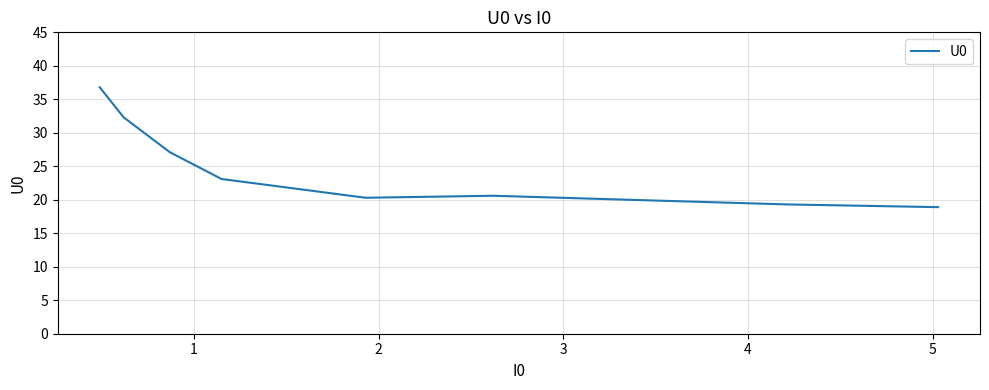

What is the minimum value shown in the chart?

18.9